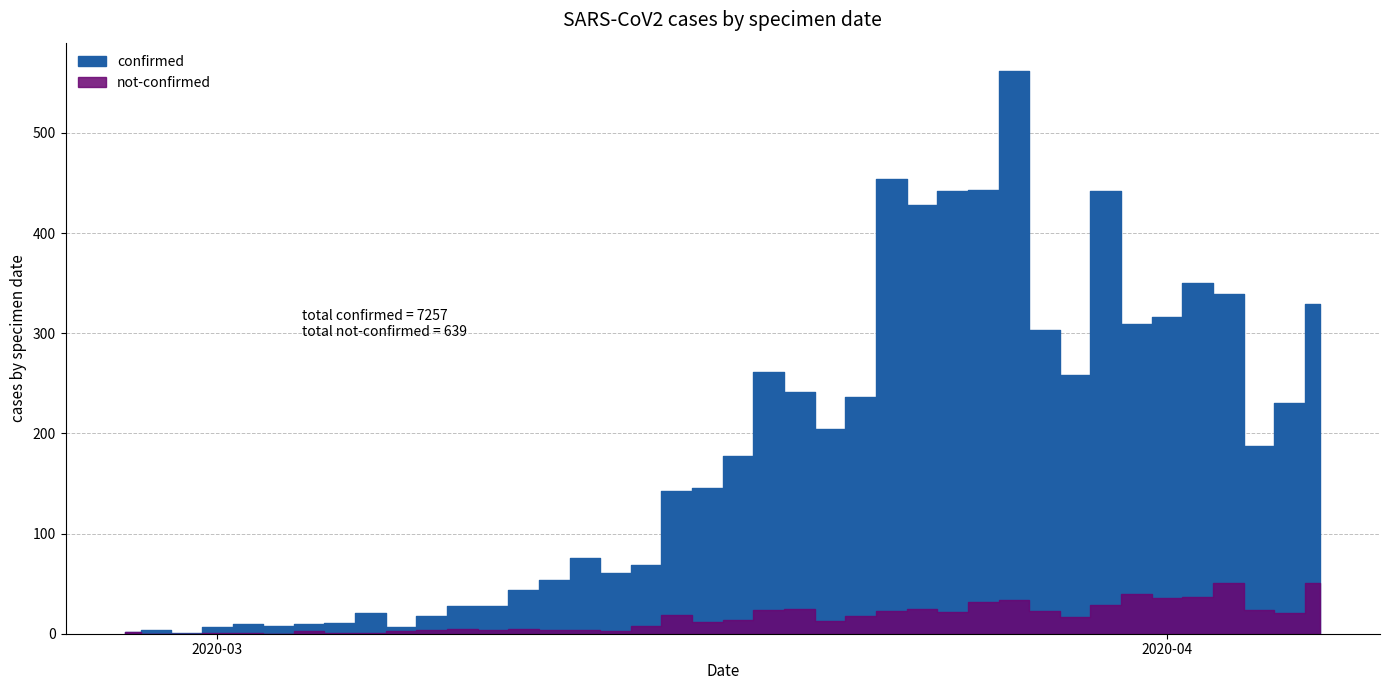

Where is the first local minimum for not-confirmed?

2020-03-03